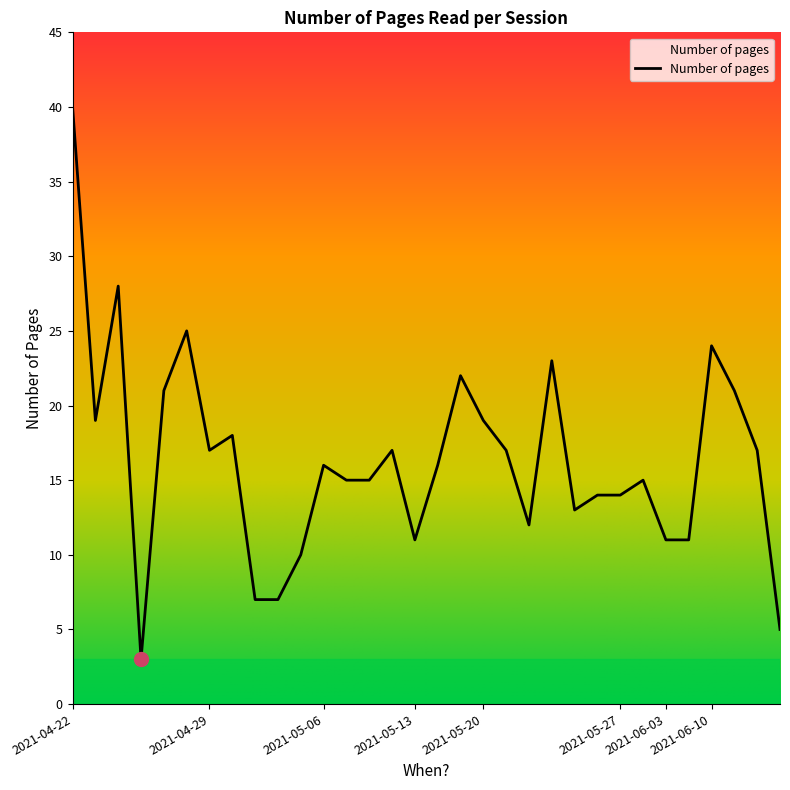

What is the difference between the maximum and minimum values?

37